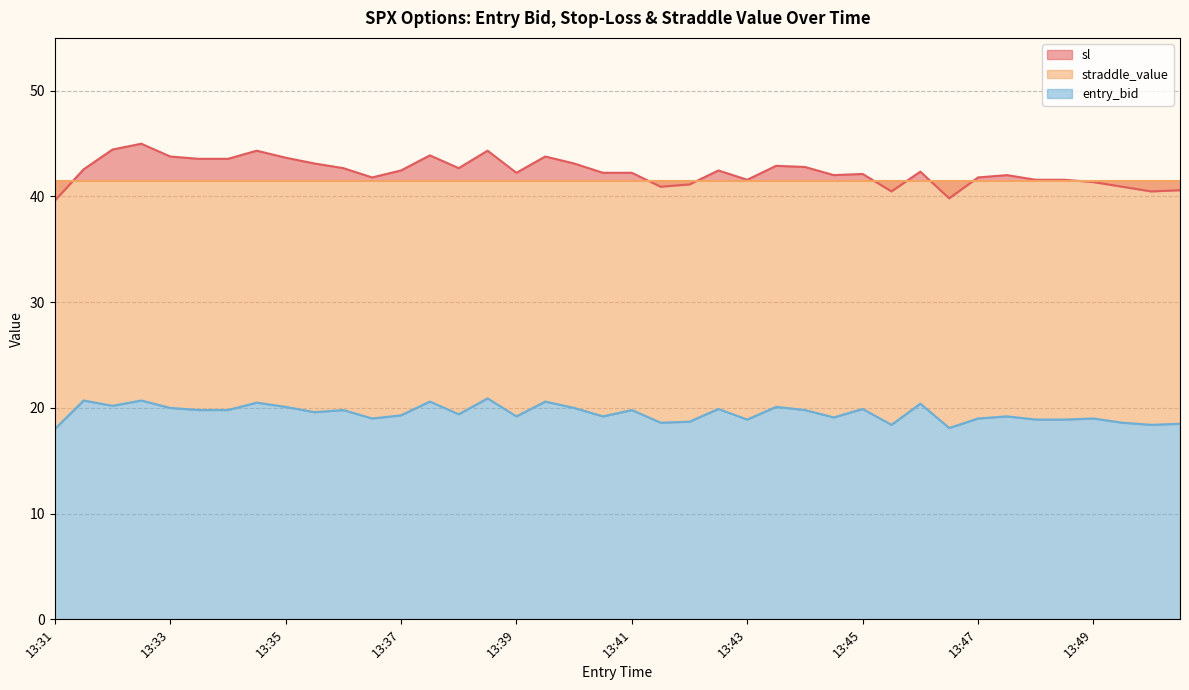

Is it true that sl equals 42.2 at 13:40?

True